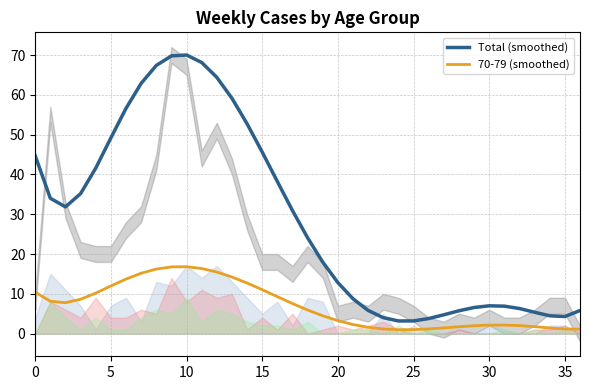

The value of Total (smoothed) at 34 is 2.8. True or false?

False